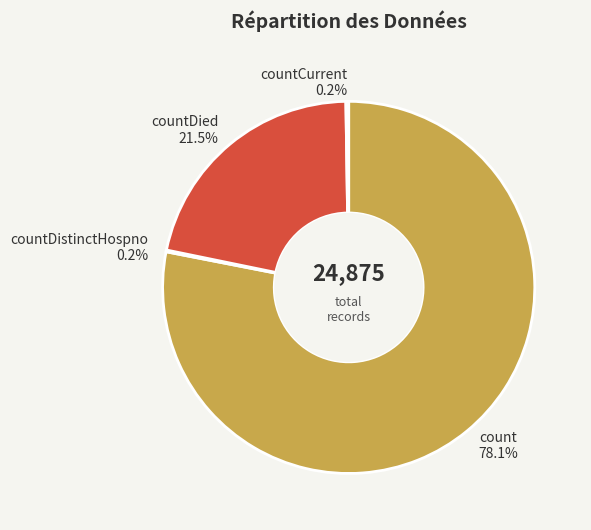

What is the largest slice in the pie chart?

count